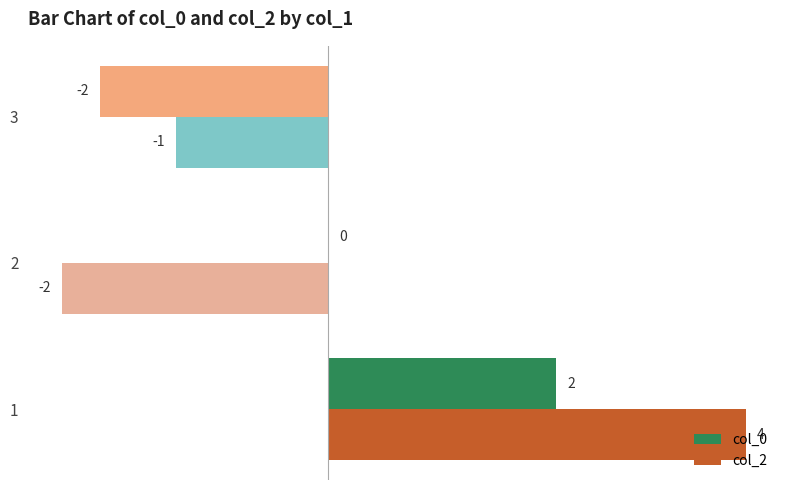

Is the value of col_0 at 1 greater than the value of col_2 at 1?

No